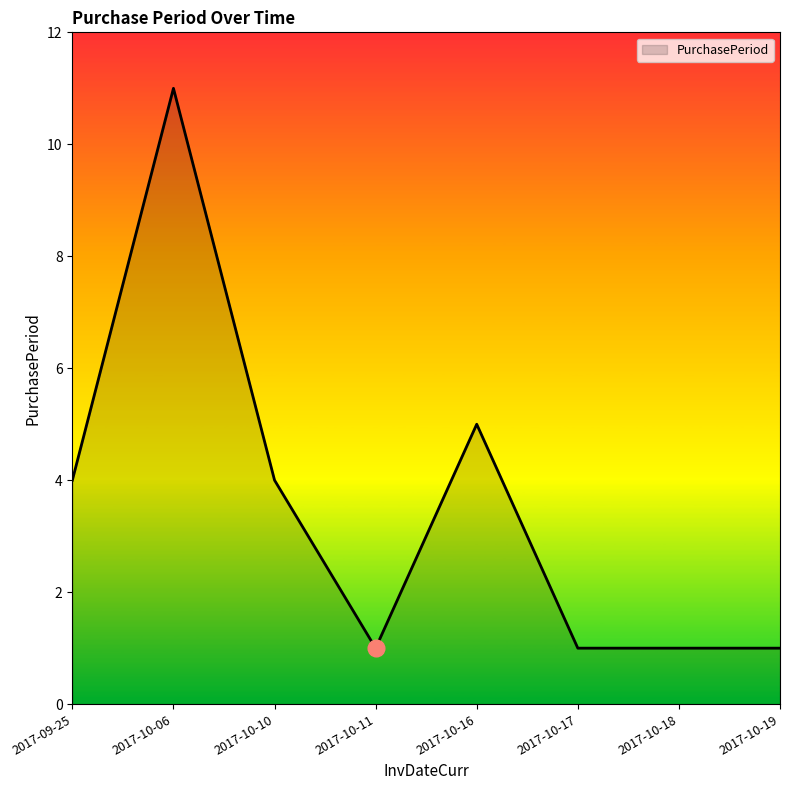

How many lines are shown in the chart?

1